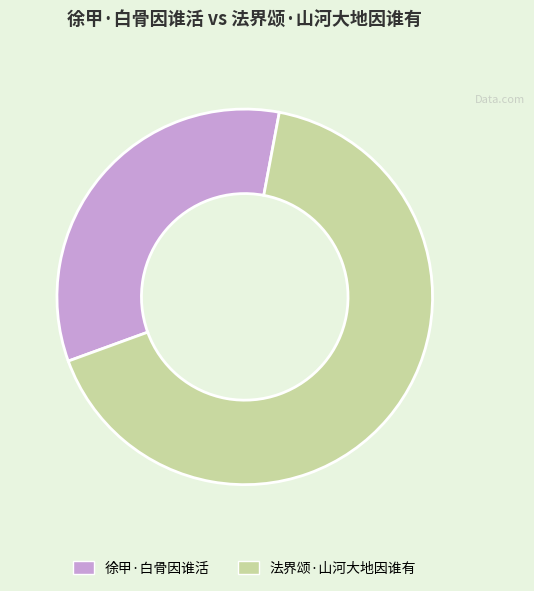

Rank the categories by value from lowest to highest.

徐甲·白骨因谁活, 法界颂·山河大地因谁有